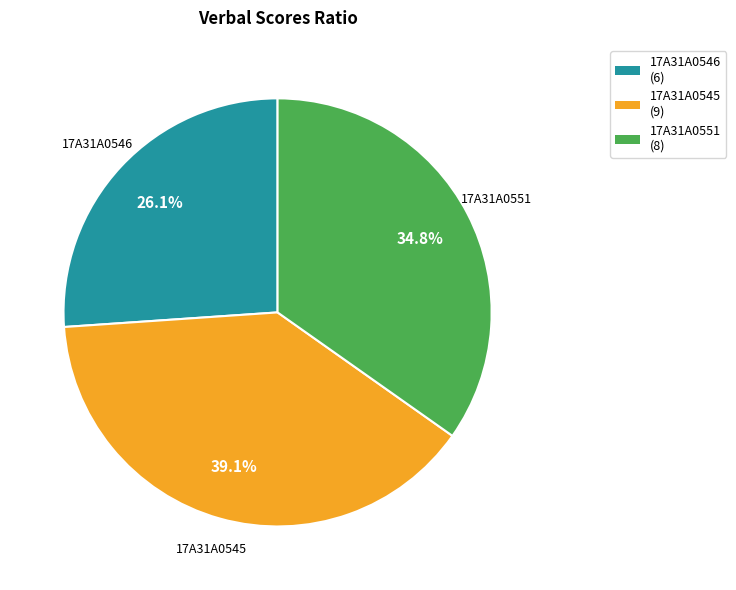

Which slice is the largest?

17A31A0545